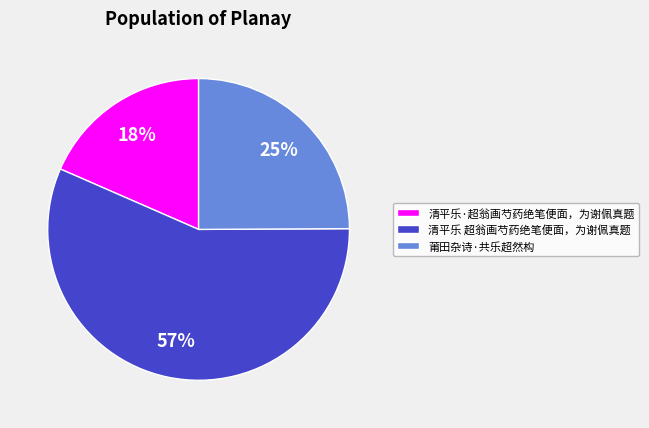

The 清平乐 超翁画芍药绝笔便面，为谢佩真题 slice represents 57% of the pie. True or false?

True